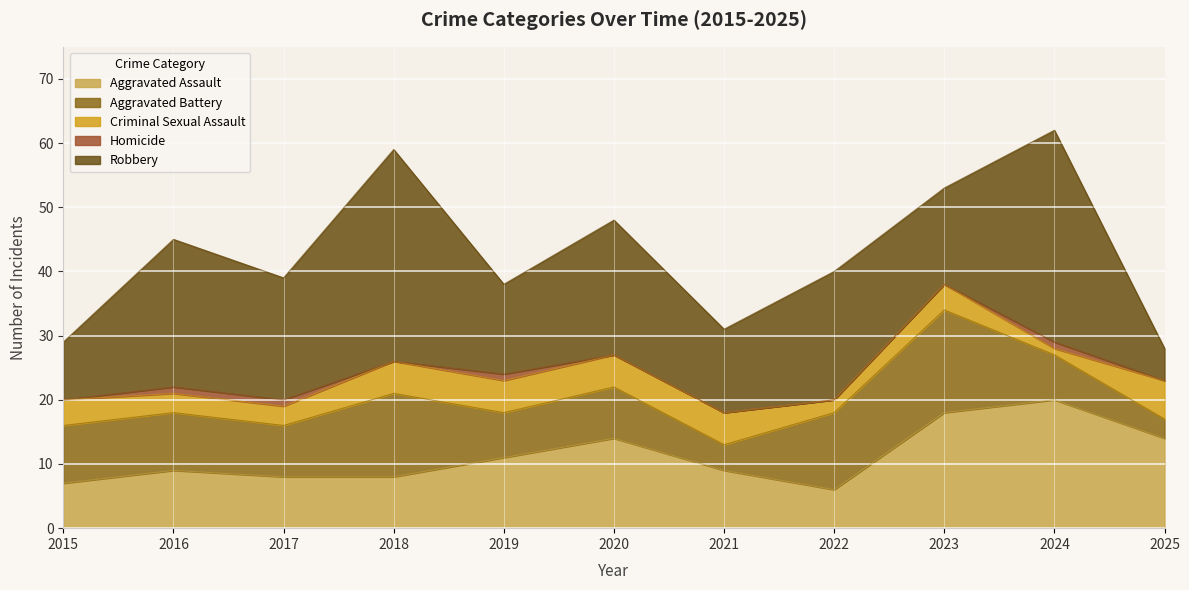

At which label does Aggravated Battery first exceed 8?

2015